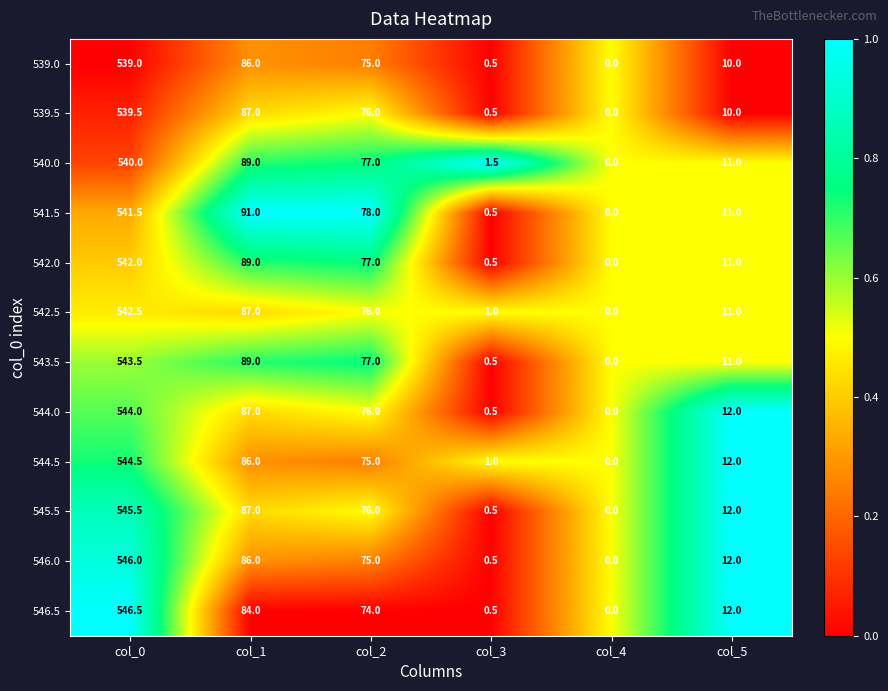

At which category does the chart reach its peak across all series?

col_0